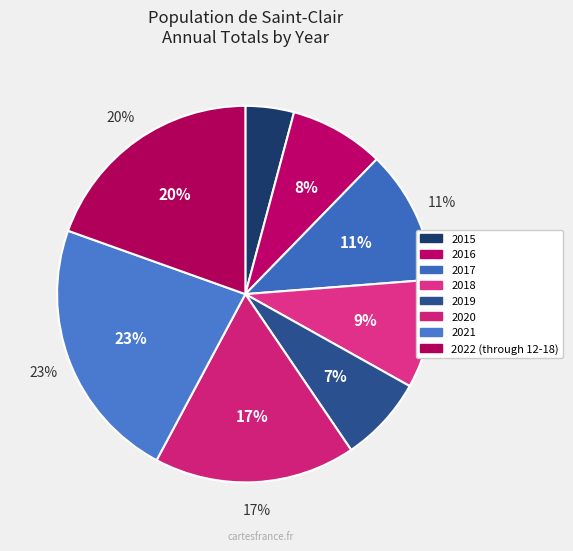

To the nearest percent, what percentage of the pie is 2017?

11%